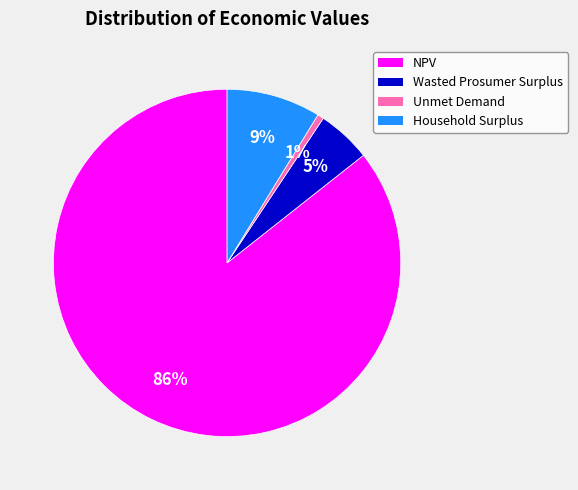

How many slices are in this pie chart?

4